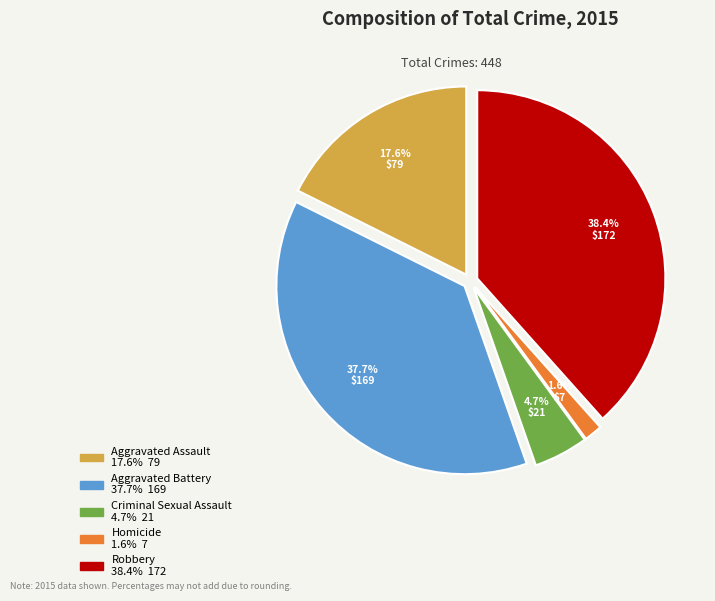

Which slice is the smallest?

Homicide